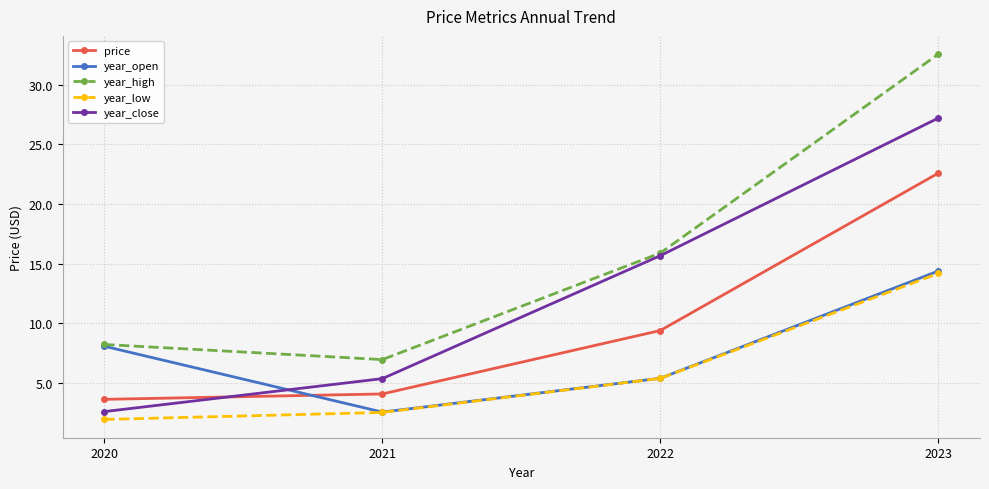

What is the sum of the year_high values at 2023 and 2020?

40.8